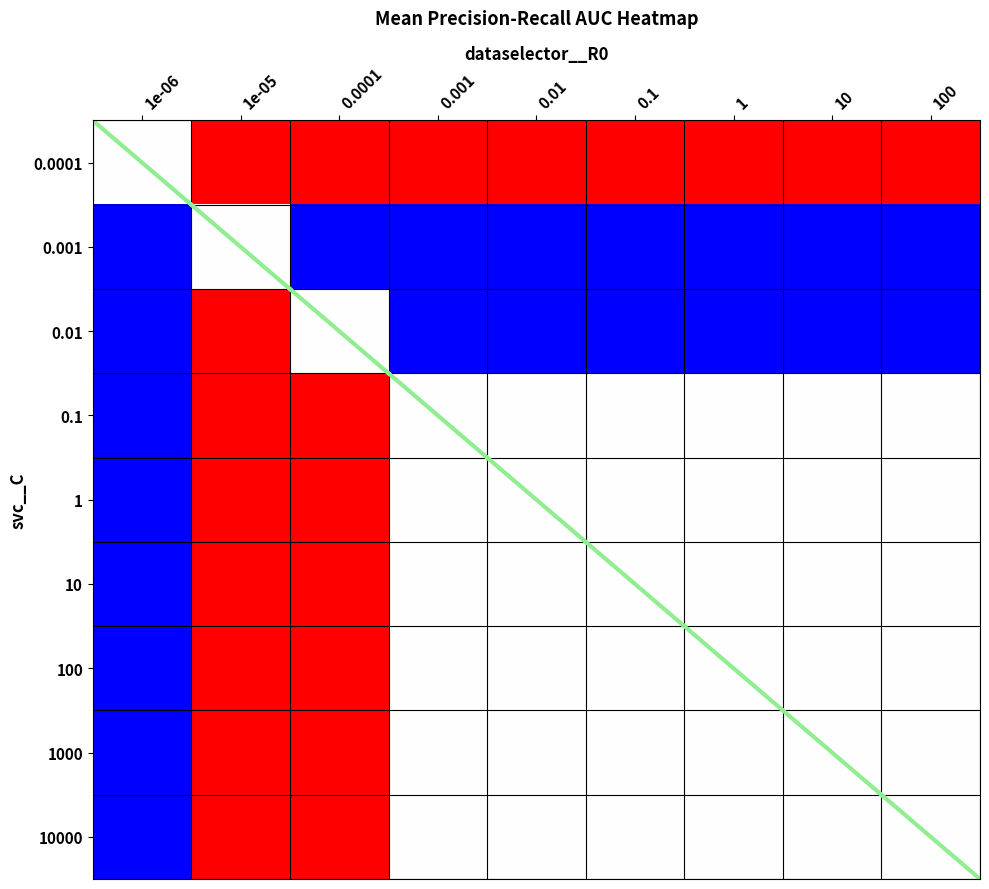

How many distinct data groups are displayed?

9